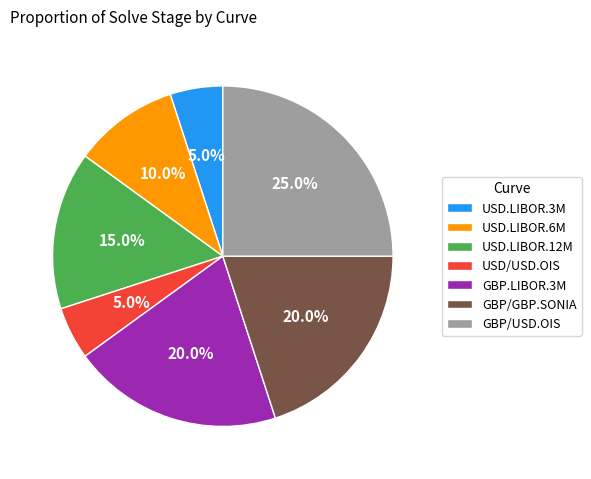

To the nearest percent, what percentage of the pie is GBP/GBP.SONIA?

20%